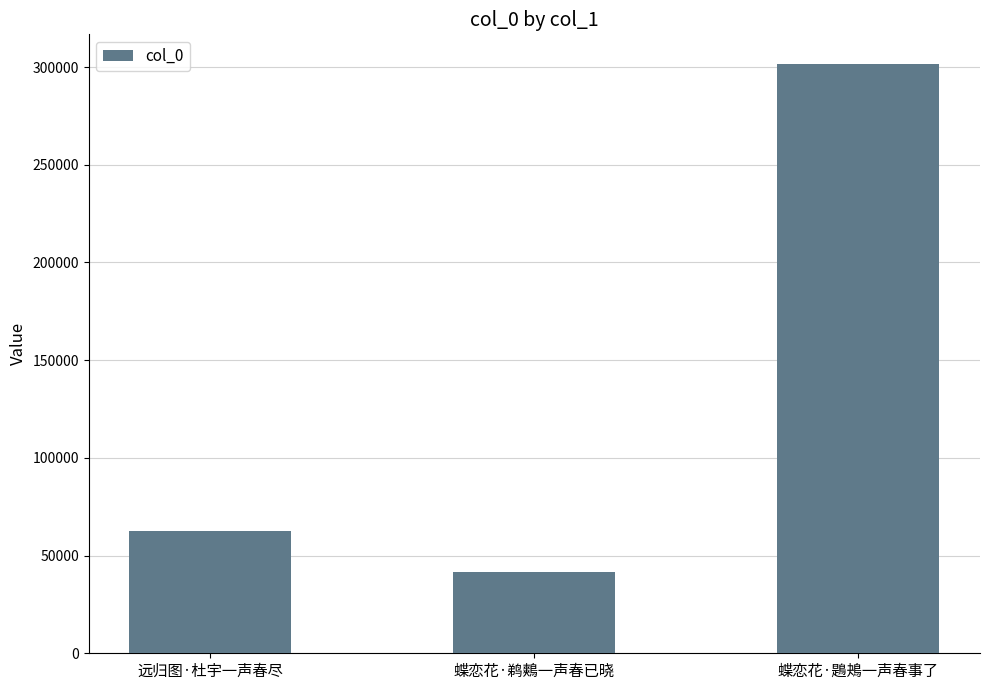

What is the maximum value shown in the chart?

301655